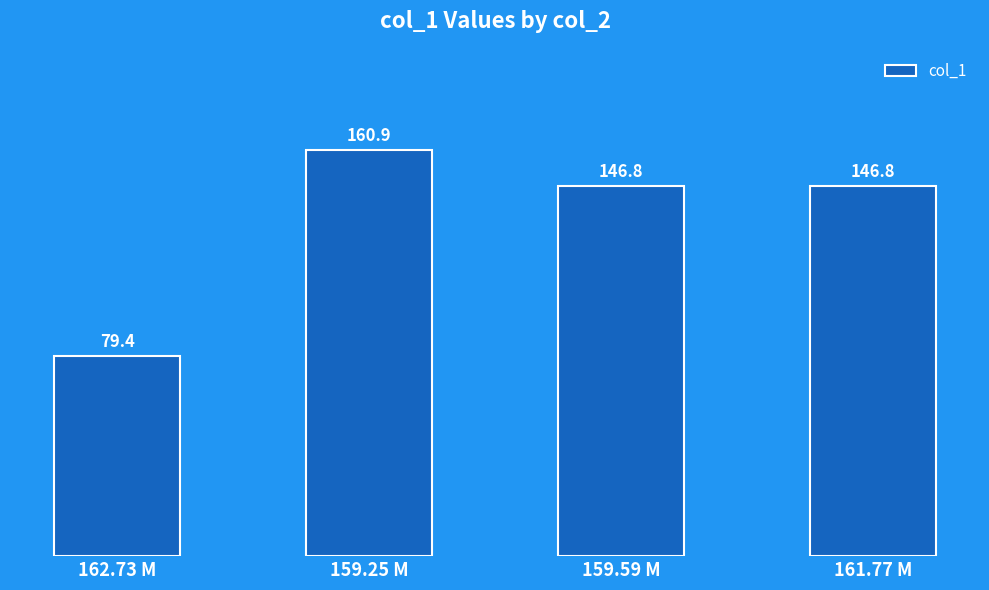

What is the label of the 3rd bar from the left?

159.59 M